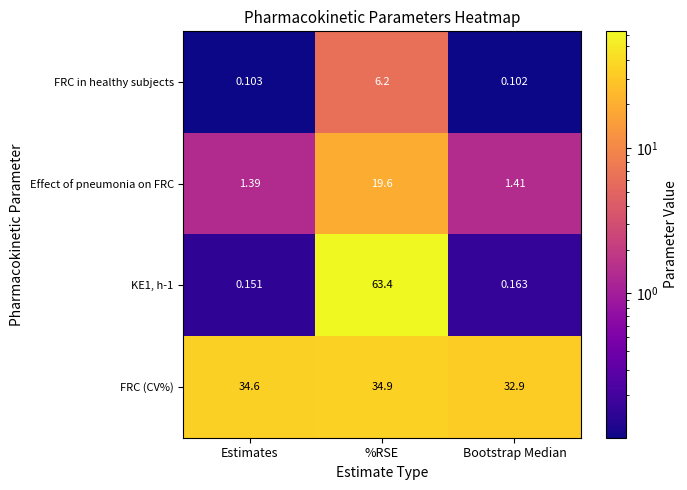

Which series has the largest total across all categories?

FRC (CV%)